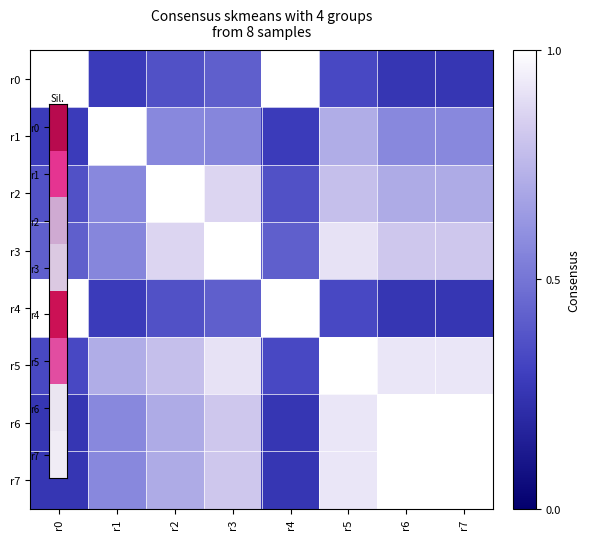

Which series has the largest range (max minus min)?

r4